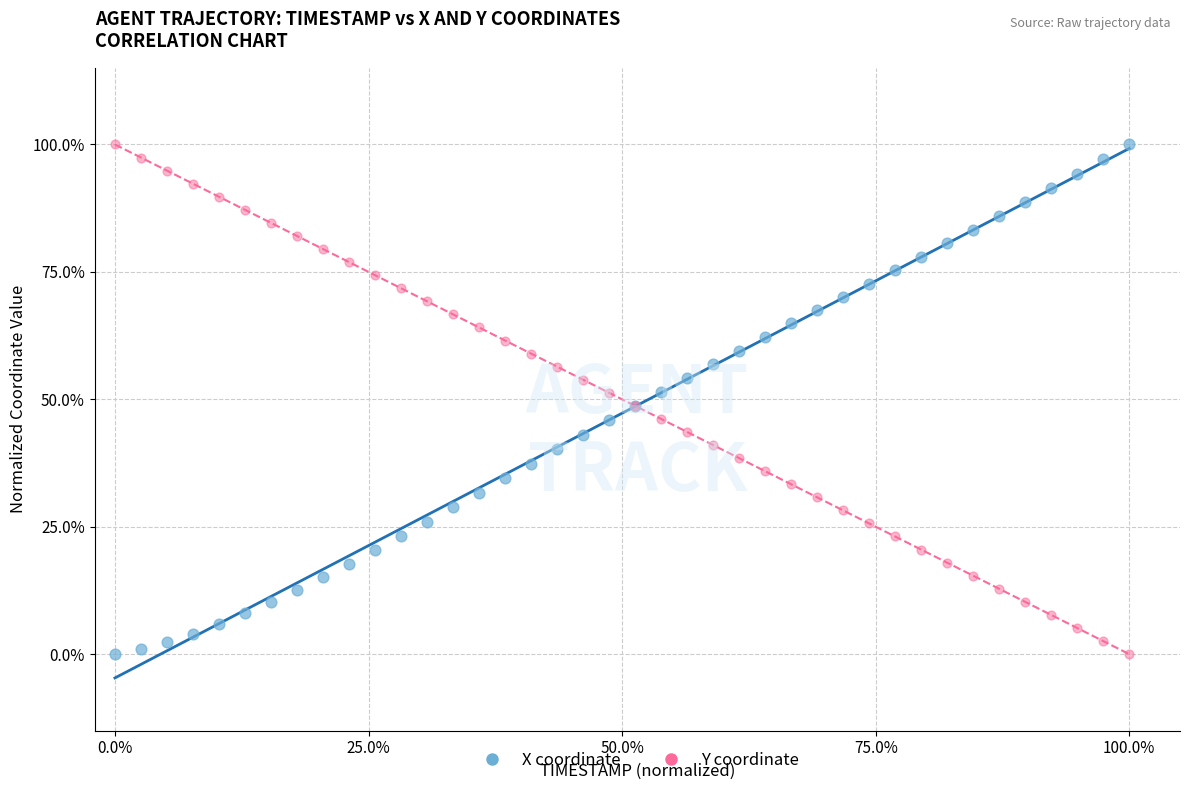

What are all the series names shown in the legend?

X coordinate, Y coordinate